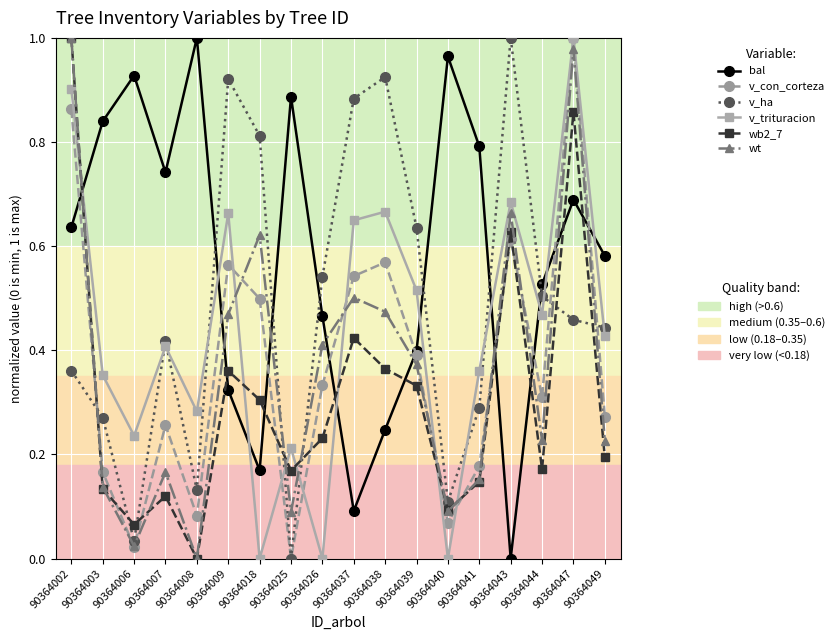

What is the total value across all series at 90364003?

1.9